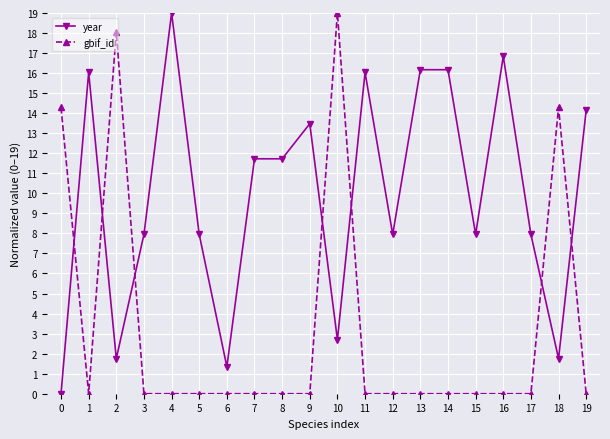

Where is the first local minimum for gbif_id?

1